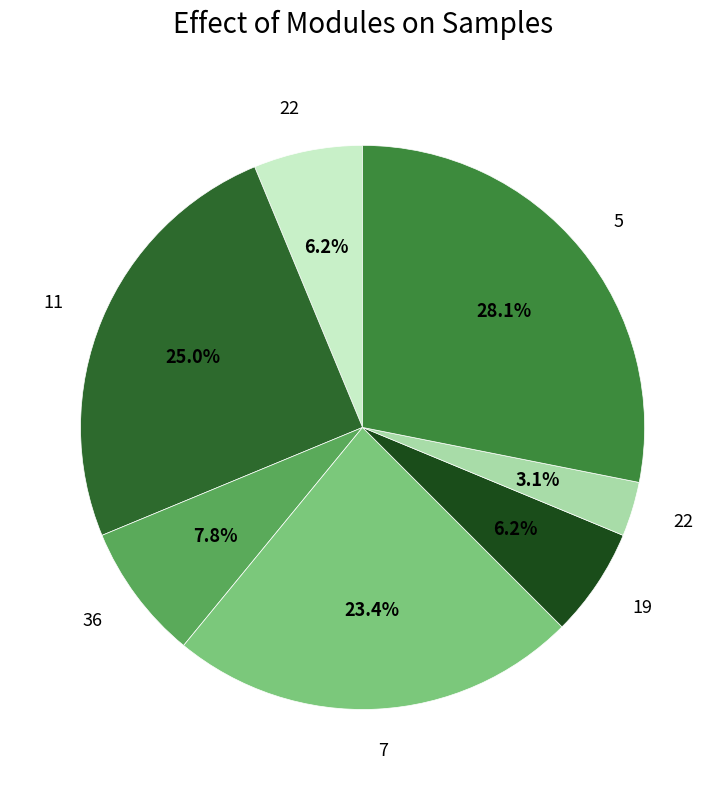

How many slices are in this pie chart?

7